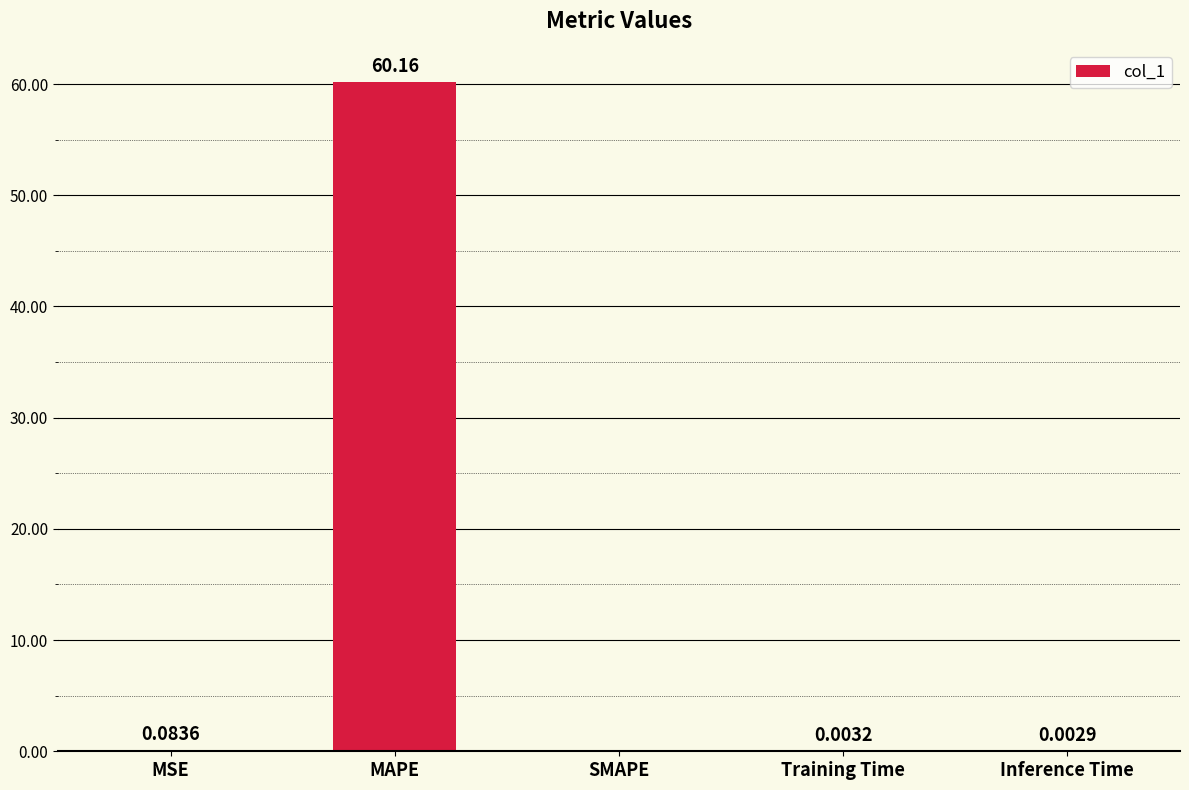

Is it true that the value at Training Time is 0.0?

True